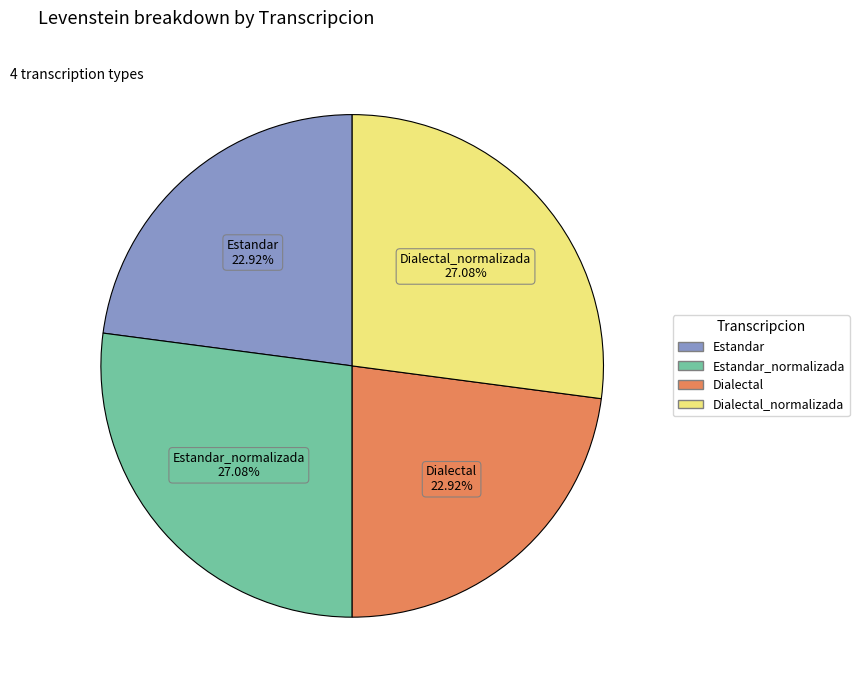

Is there any slice that represents more than half of the pie?

No